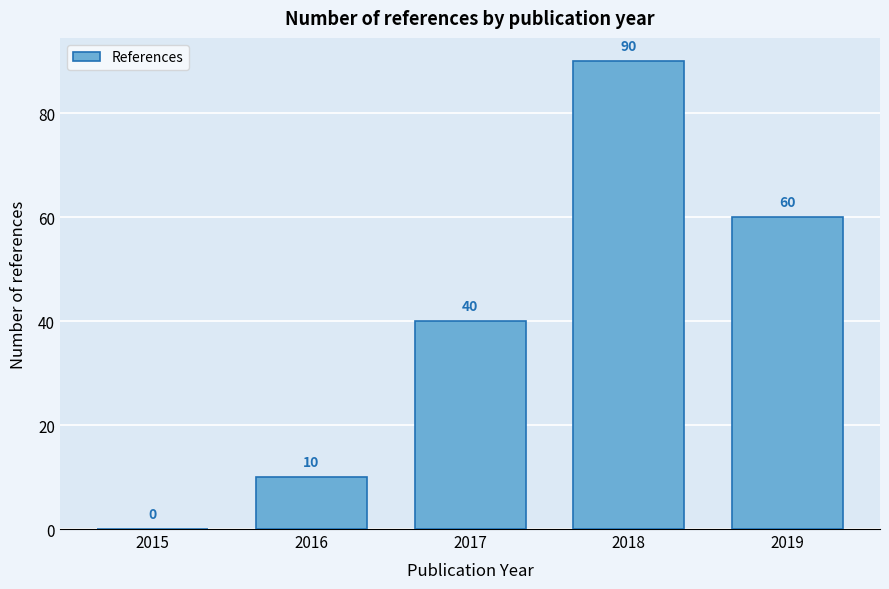

Reading left to right, transcribe all the data shown in this chart.

2015=0	2016=10	2017=40	2018=90	2019=60